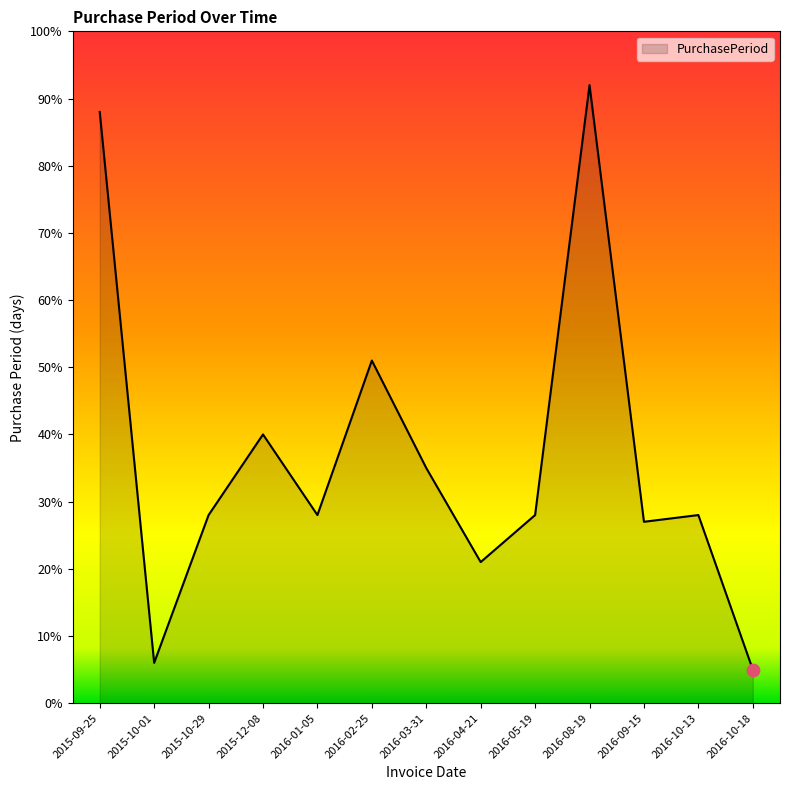

What is the change in value from 2016-01-05 to 2016-02-25?

+23